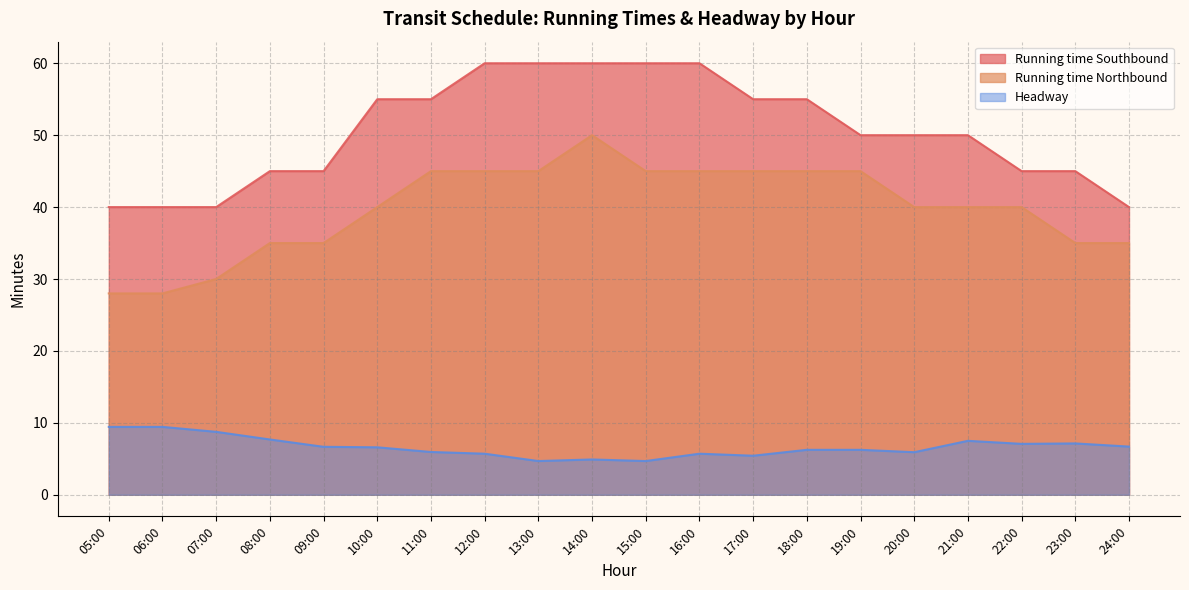

True or false: Running time Northbound has more than 1 points higher than both neighbors.

False